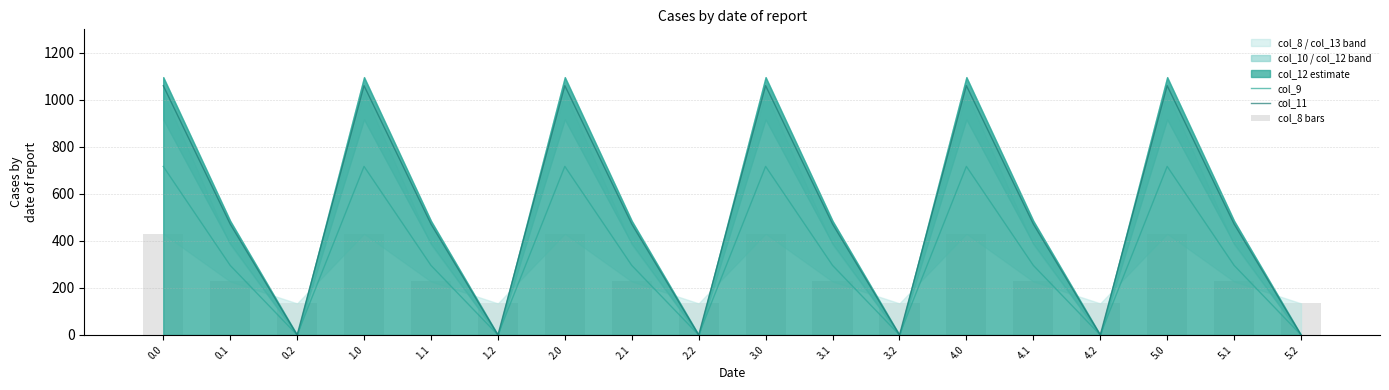

Reading right to left, transcribe all the data shown in this chart.

col_9: 5.2=0.0	5.1=295.9	5.0=716.9	4.2=0.0	4.1=295.9	4.0=716.9	3.2=0.0	3.1=295.9	3.0=716.9	2.2=0.0	2.1=295.9	2.0=716.9	1.2=0.0	1.1=295.9	1.0=716.9	0.2=0.0	0.1=295.9	0.0=716.9
col_11: 5.2=0.0	5.1=471.7	5.0=1060.3	4.2=0.0	4.1=471.7	4.0=1060.3	3.2=0.0	3.1=471.7	3.0=1060.3	2.2=0.0	2.1=471.7	2.0=1060.3	1.2=0.0	1.1=471.7	1.0=1060.3	0.2=0.0	0.1=471.7	0.0=1060.3
col_8 bars: 5.2=134.2	5.1=227.5	5.0=430.3	4.2=134.2	4.1=227.5	4.0=430.3	3.2=134.2	3.1=227.5	3.0=430.3	2.2=134.2	2.1=227.5	2.0=430.3	1.2=134.2	1.1=227.5	1.0=430.3	0.2=134.2	0.1=227.5	0.0=430.3